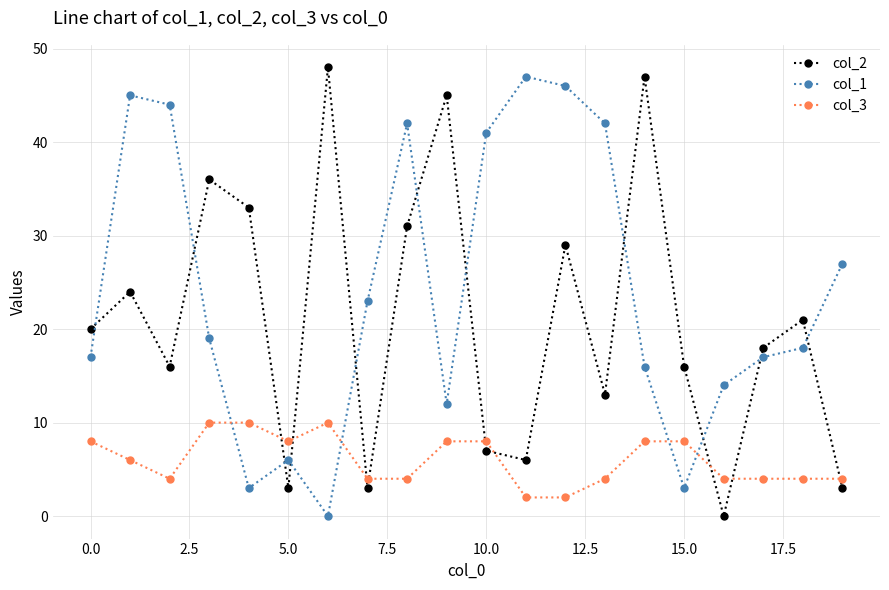

At how many categories does at least one series exceed 38?

10